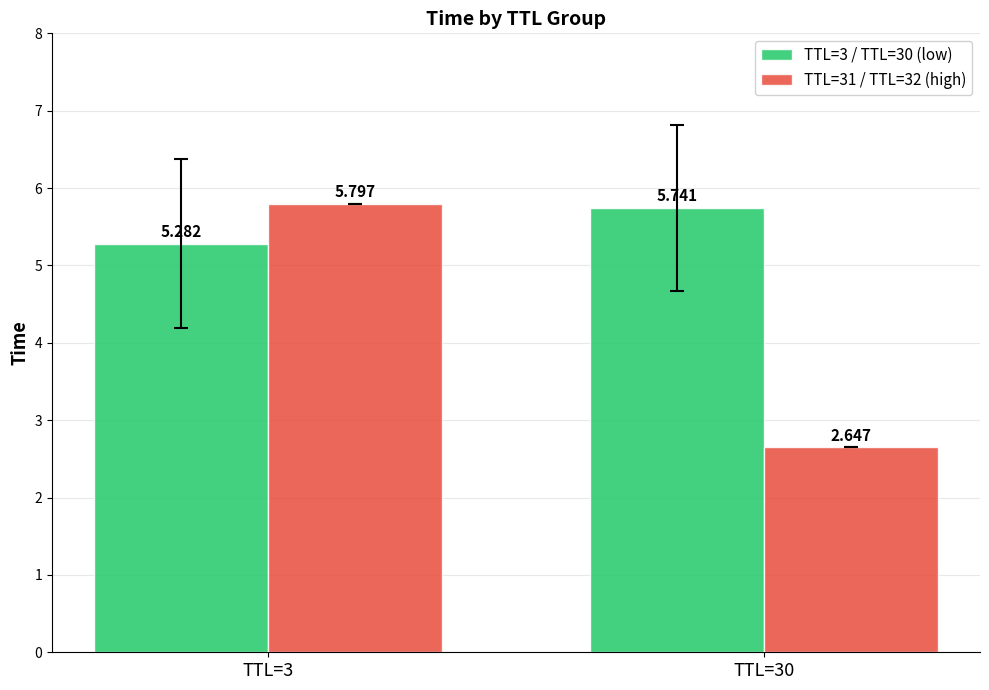

At how many categories does at least one series exceed 2?

2